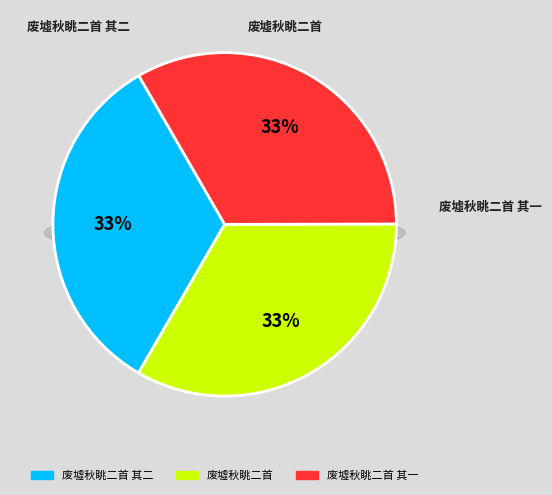

To the nearest percent, what portion does 废墟秋眺二首 其一 represent?

33%